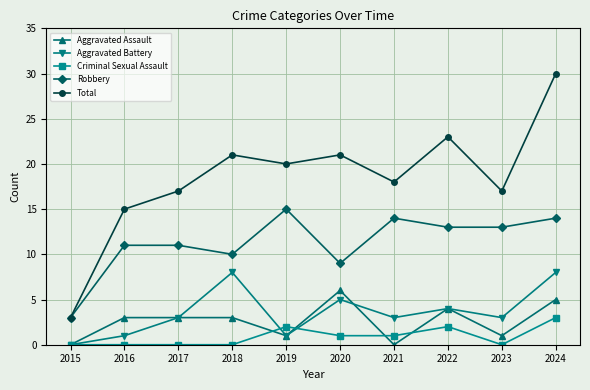

What is the value of the Aggravated Battery point at the 5th from the left?

1